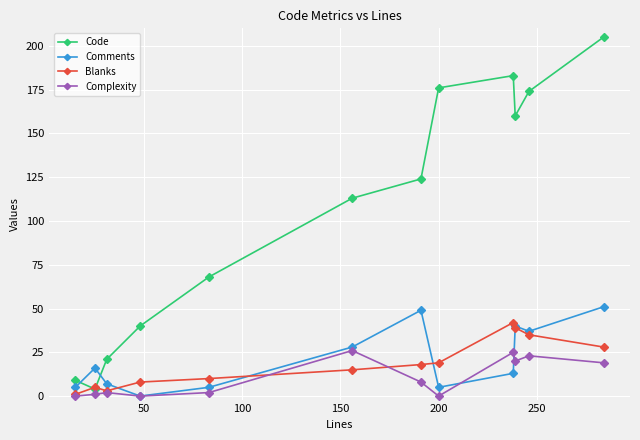

Which series has the largest range (max minus min)?

Code